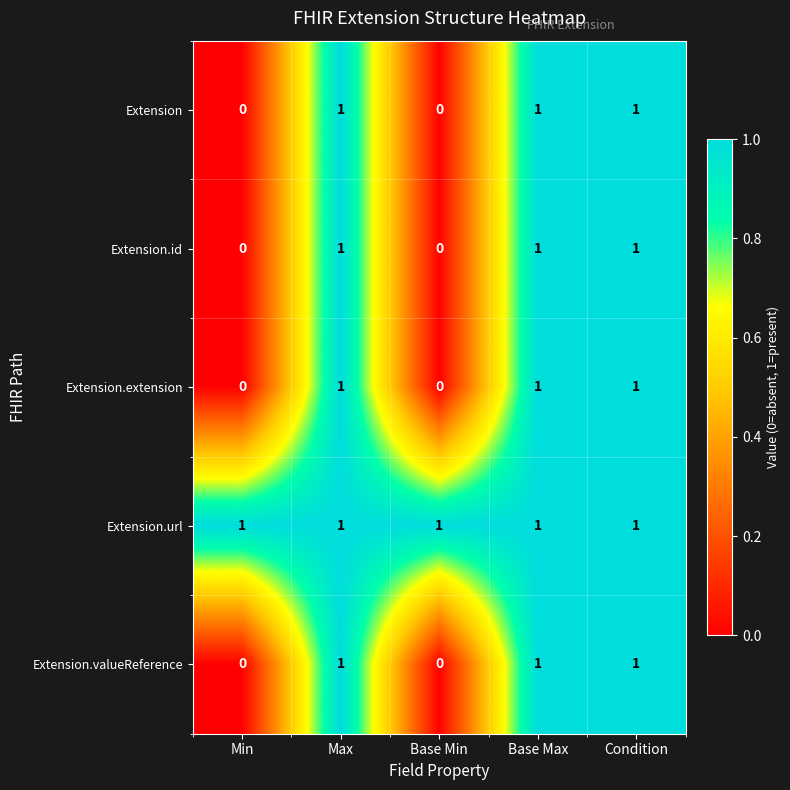

Reading left to right, transcribe all the data shown in this chart.

Extension: Min=0	Max=1	Base Min=0	Base Max=1	Condition=1
Extension.id: Min=0	Max=1	Base Min=0	Base Max=1	Condition=1
Extension.extension: Min=0	Max=1	Base Min=0	Base Max=1	Condition=1
Extension.url: Min=1	Max=1	Base Min=1	Base Max=1	Condition=1
Extension.valueReference: Min=0	Max=1	Base Min=0	Base Max=1	Condition=1